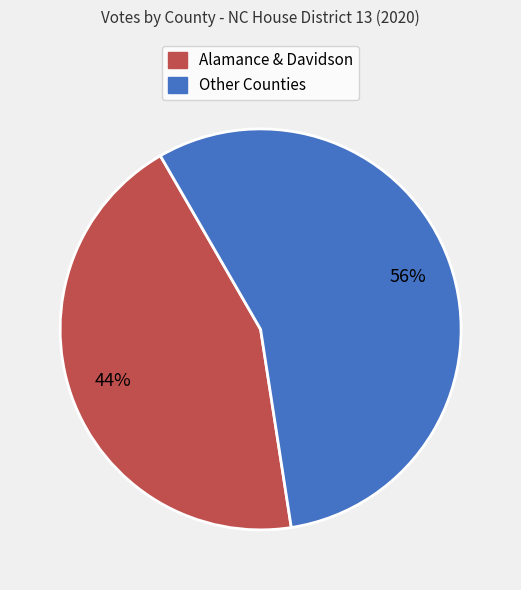

To the nearest percent, what is the difference between the largest and smallest slice percentages?

12%